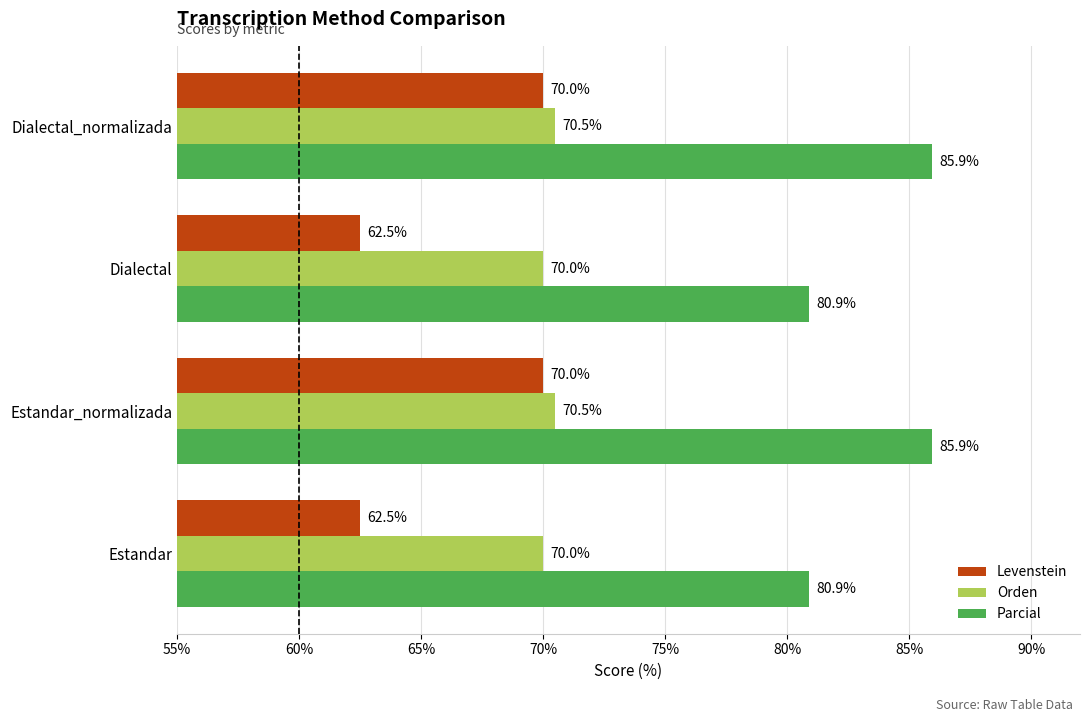

The value of Orden at Dialectal is 70.0. True or false?

True